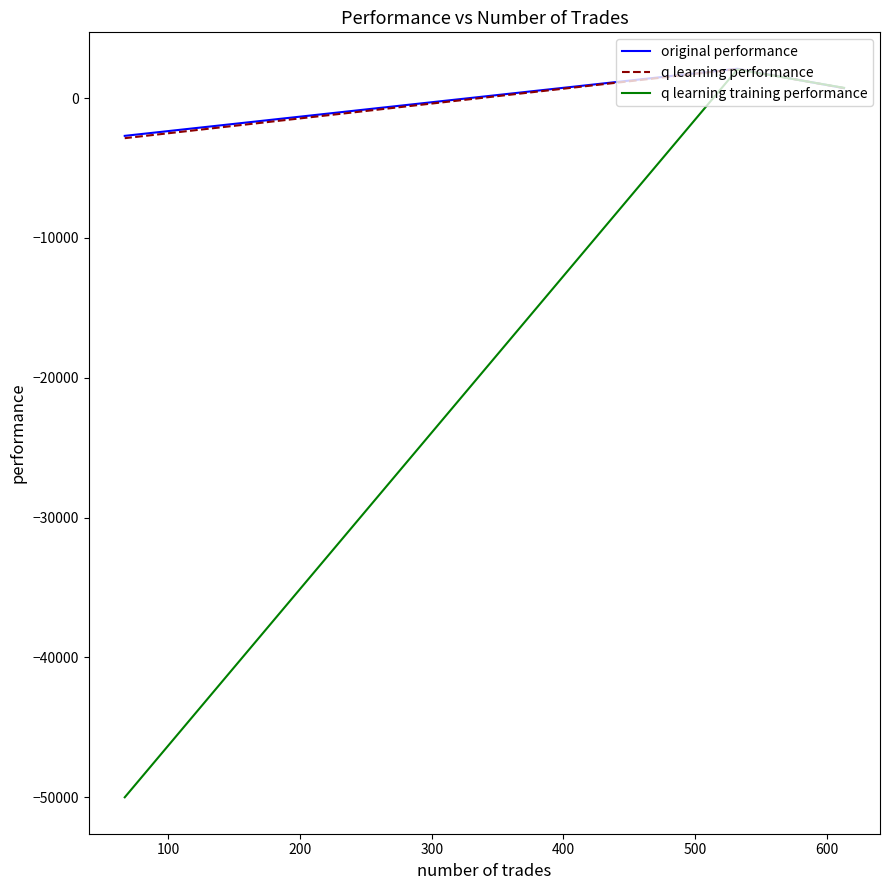

How many distinct data groups are displayed?

3